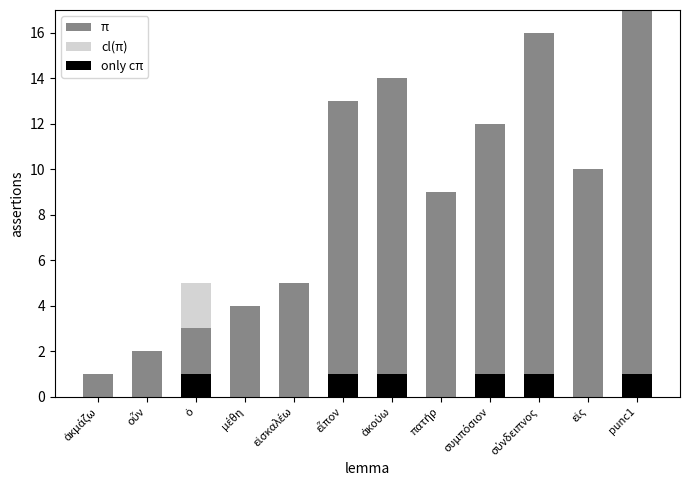

Where is cl(π) nearest to the value 1?

ἀκμάζω